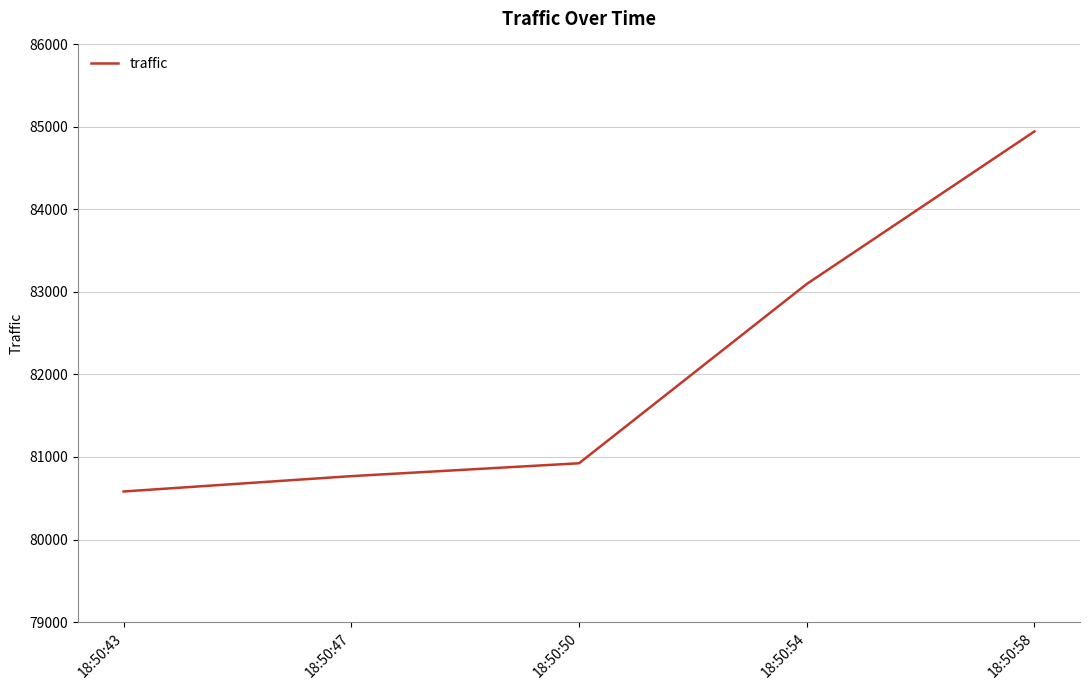

List the labels in order of value, largest first.

18:50:58, 18:50:54, 18:50:50, 18:50:47, 18:50:43